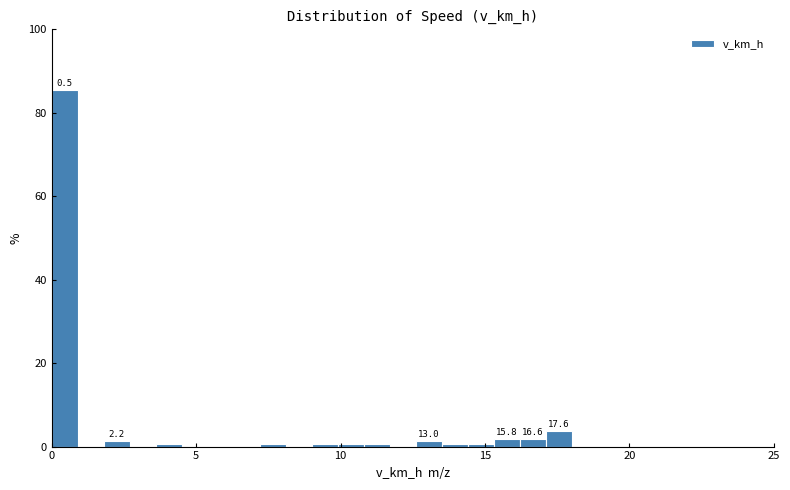

Around what value on the x-axis is the tallest bar? Give the approximate position of its centre, as read against the axis.

0.5